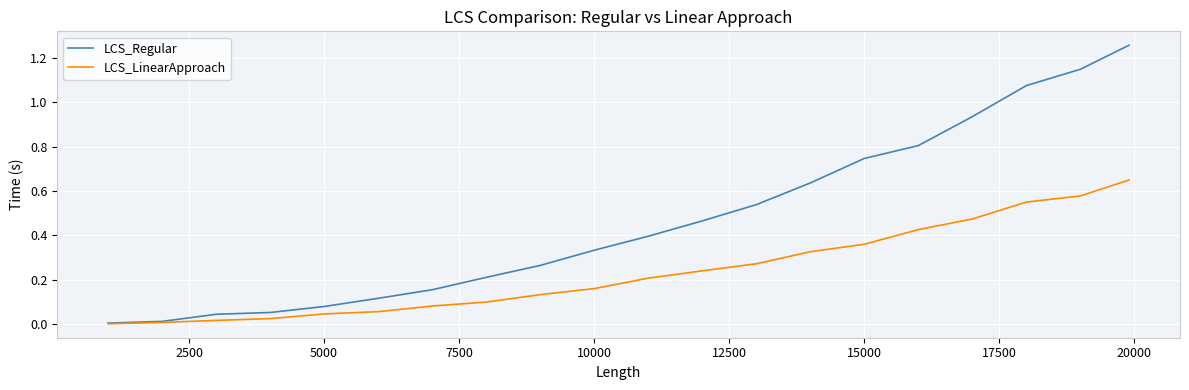

Rank the series by their maximum value, from highest to lowest.

LCS_Regular, LCS_LinearApproach